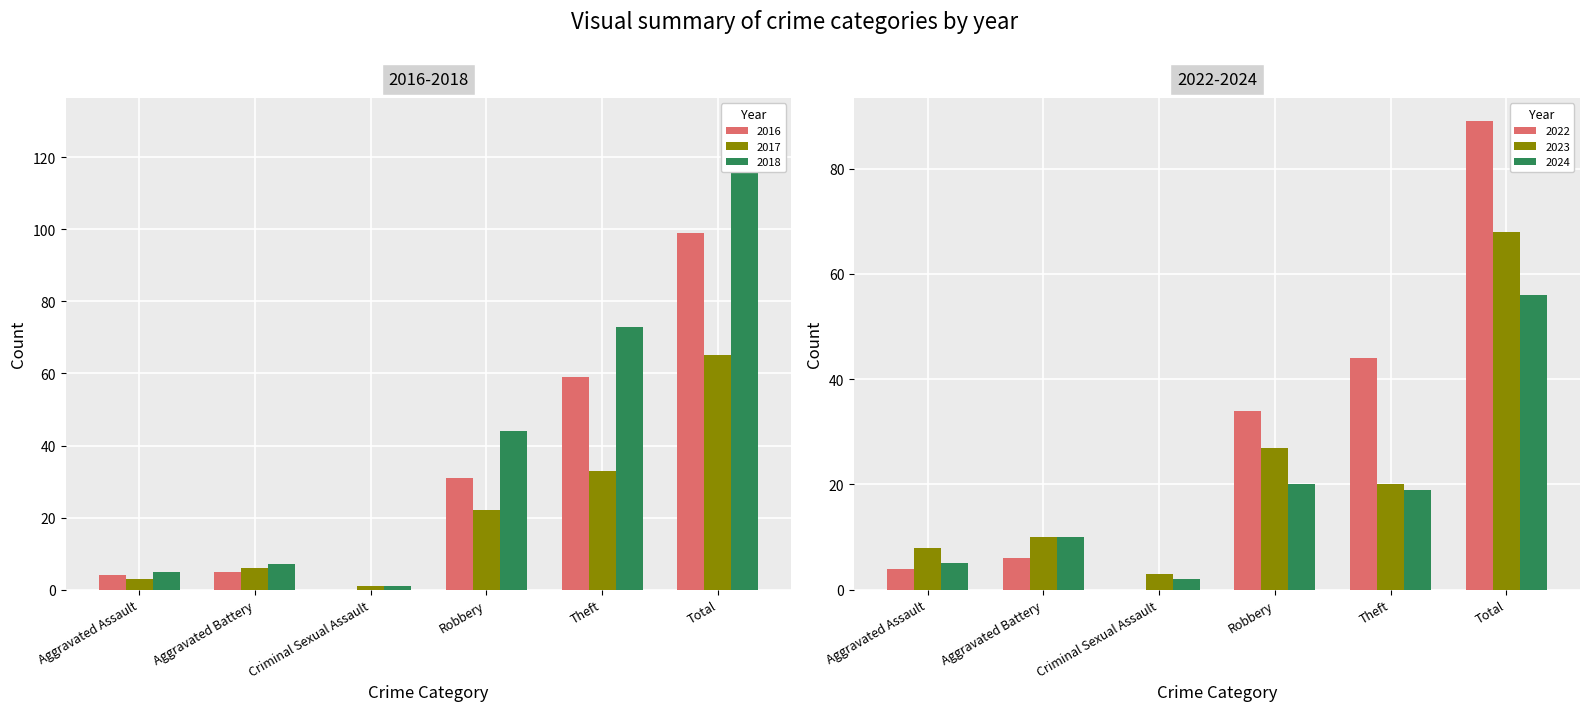

How many data points in 2017 are above 22?

2